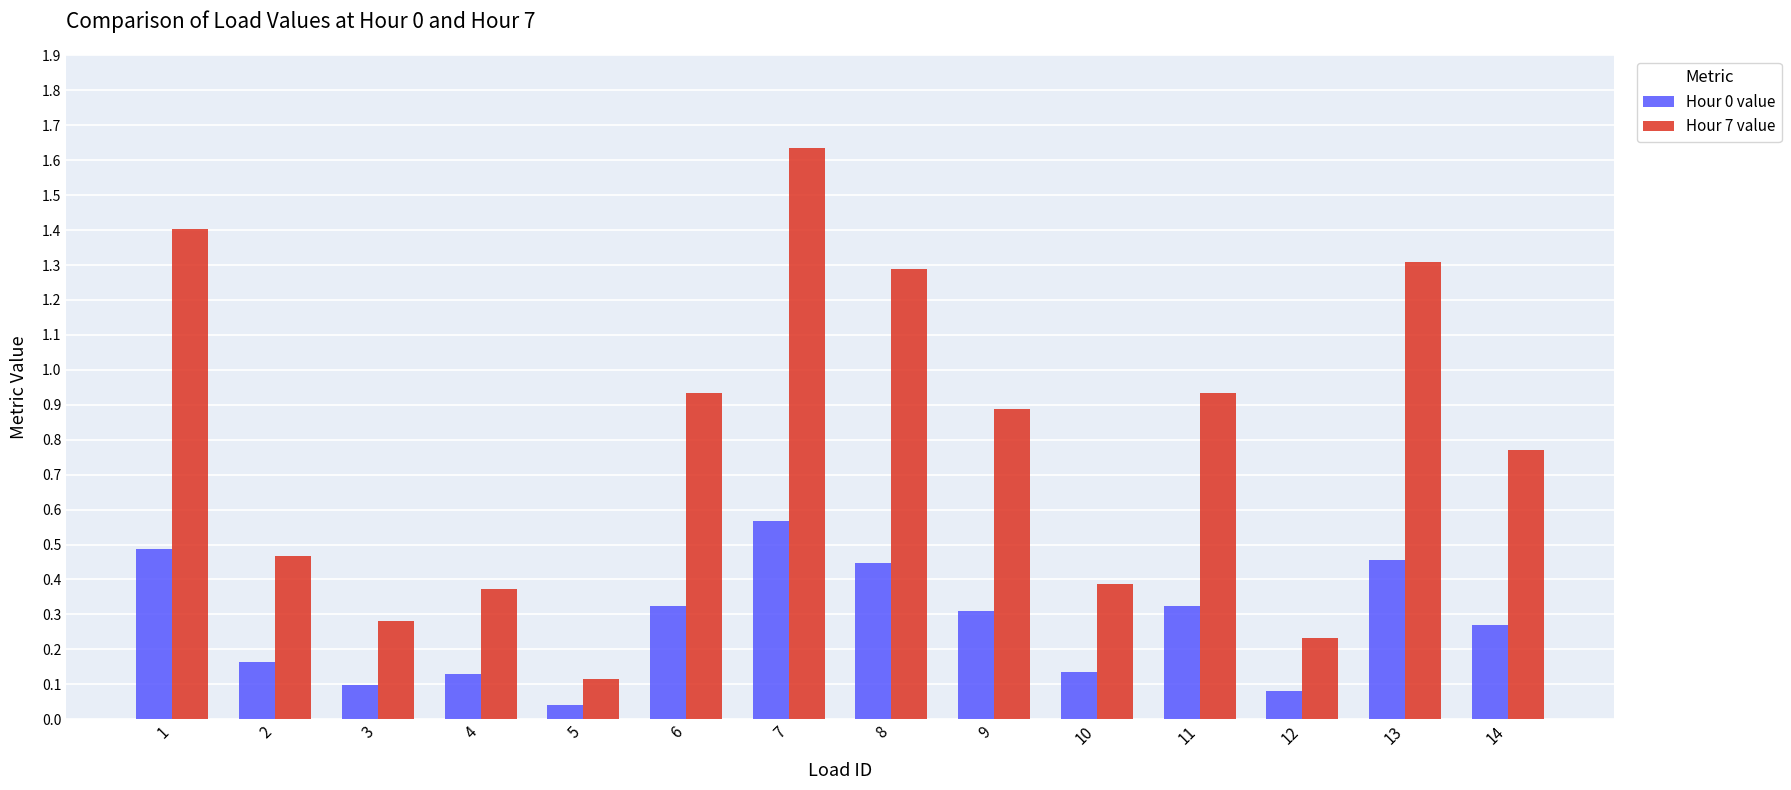

Which category has the highest value in the Hour 7 value series?

7